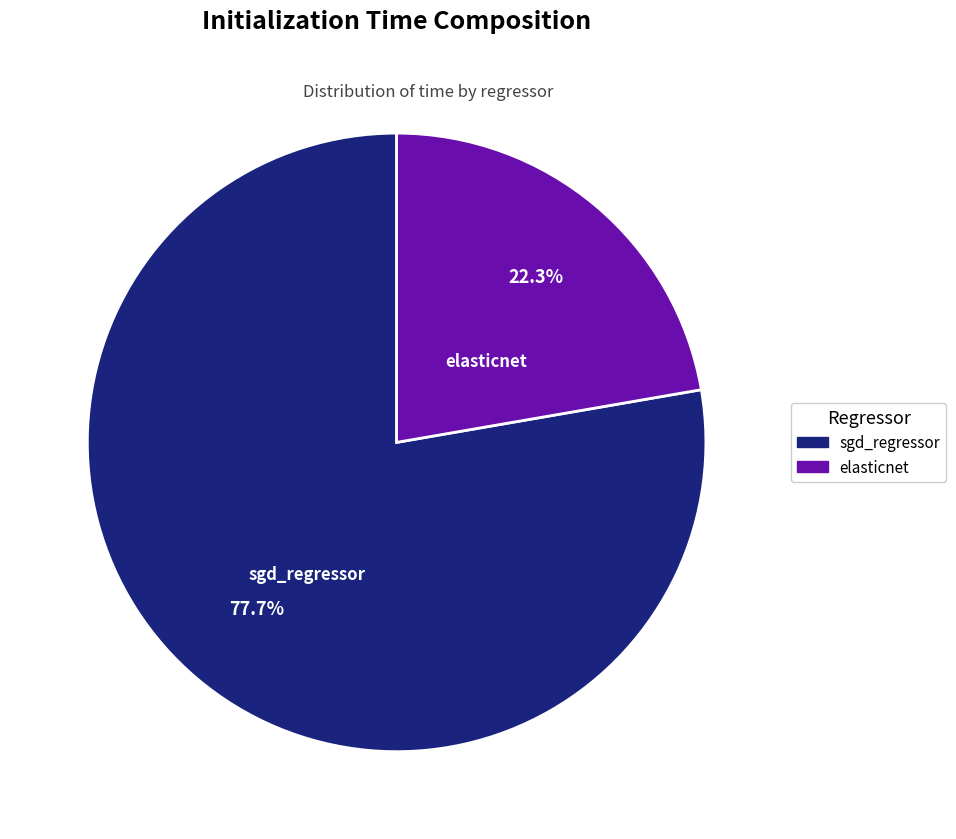

To the nearest percent, what is the average slice percentage?

50%